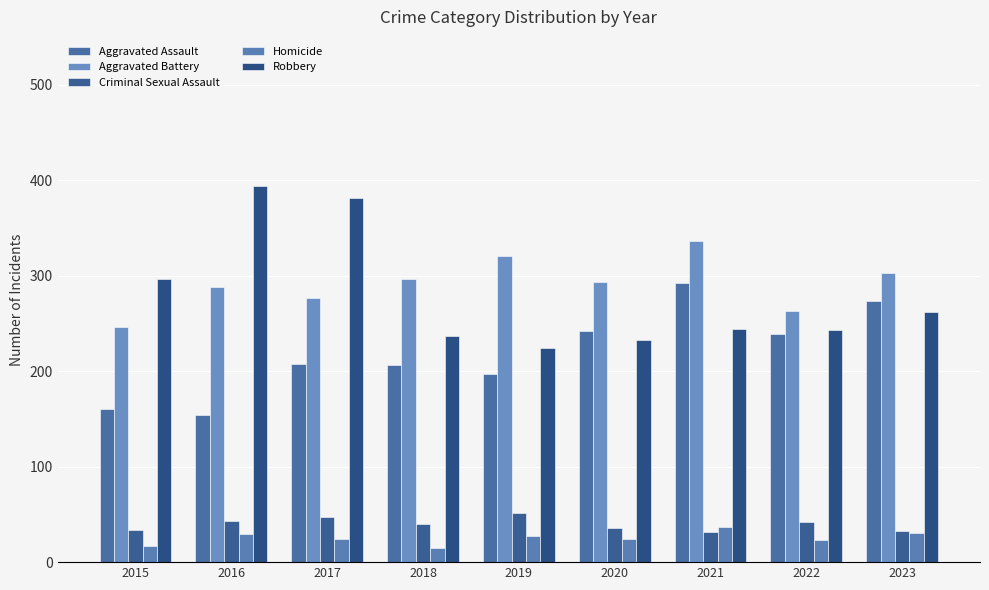

Are the bars grouped side by side (vs. stacked)?

Yes